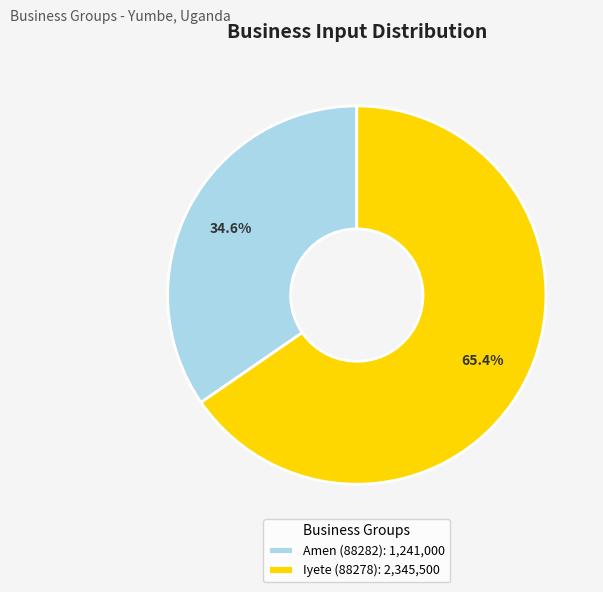

Which has a higher value, Iyete (88278) or Amen (88282)?

Iyete (88278)